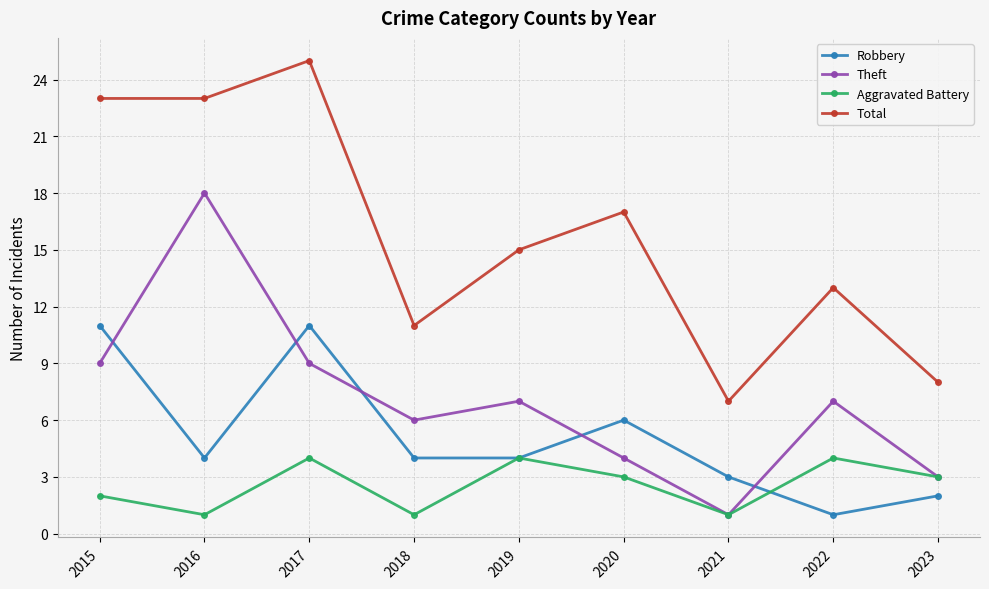

Count the Aggravated Battery values in the range 1 to 4.

9